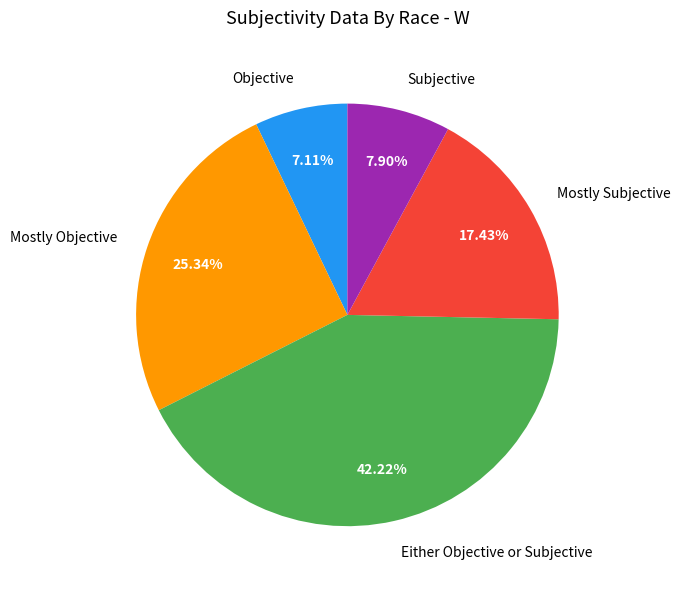

To the nearest percent, what is the average slice percentage?

20%